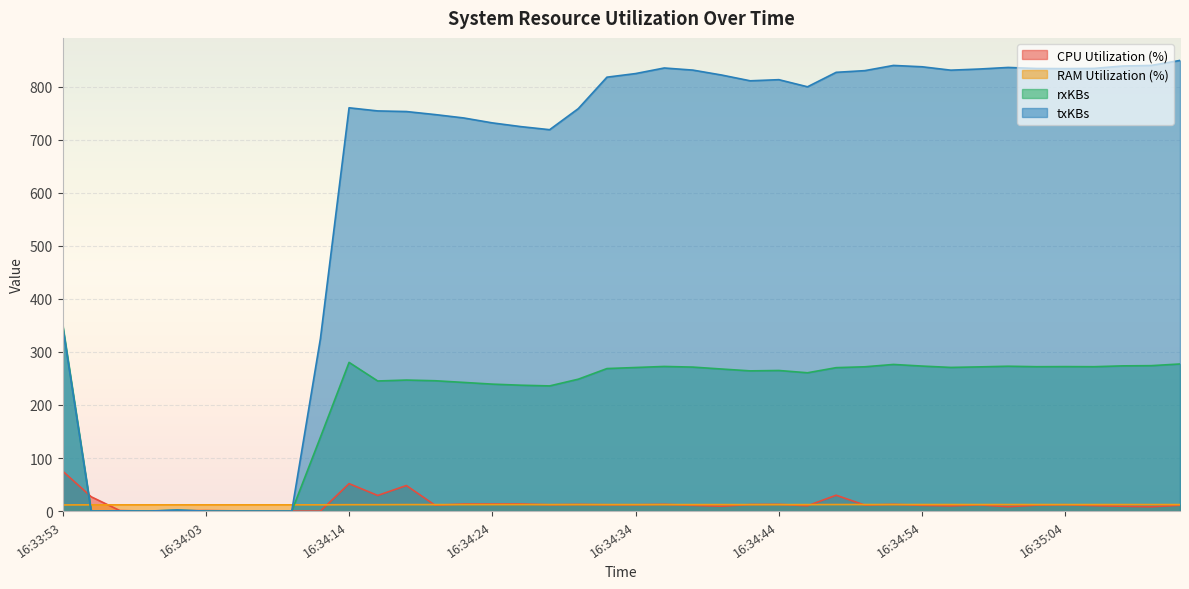

What are all the series names shown in the legend?

CPU Utilization (%), RAM Utilization (%), rxKBs, txKBs